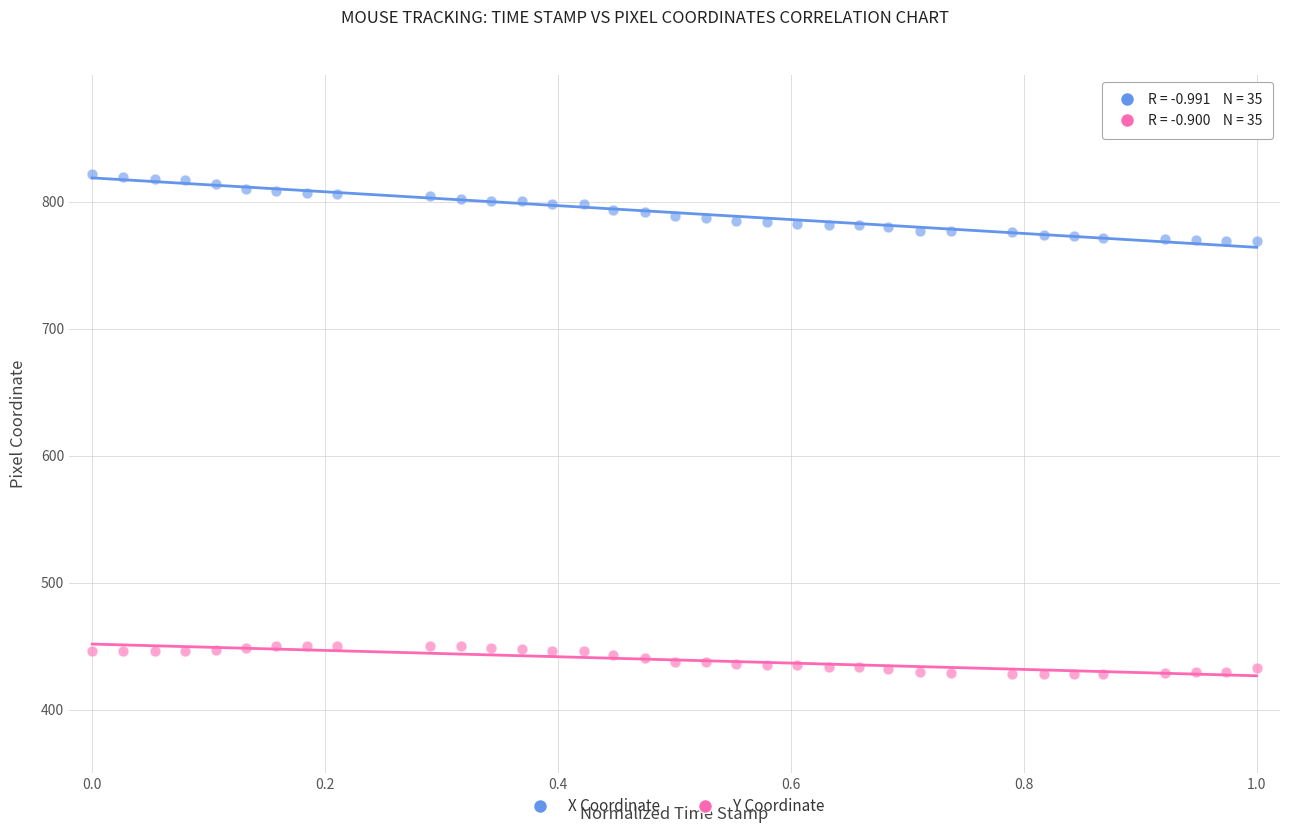

Which series reaches the minimum Y coordinate?

Y Coordinate